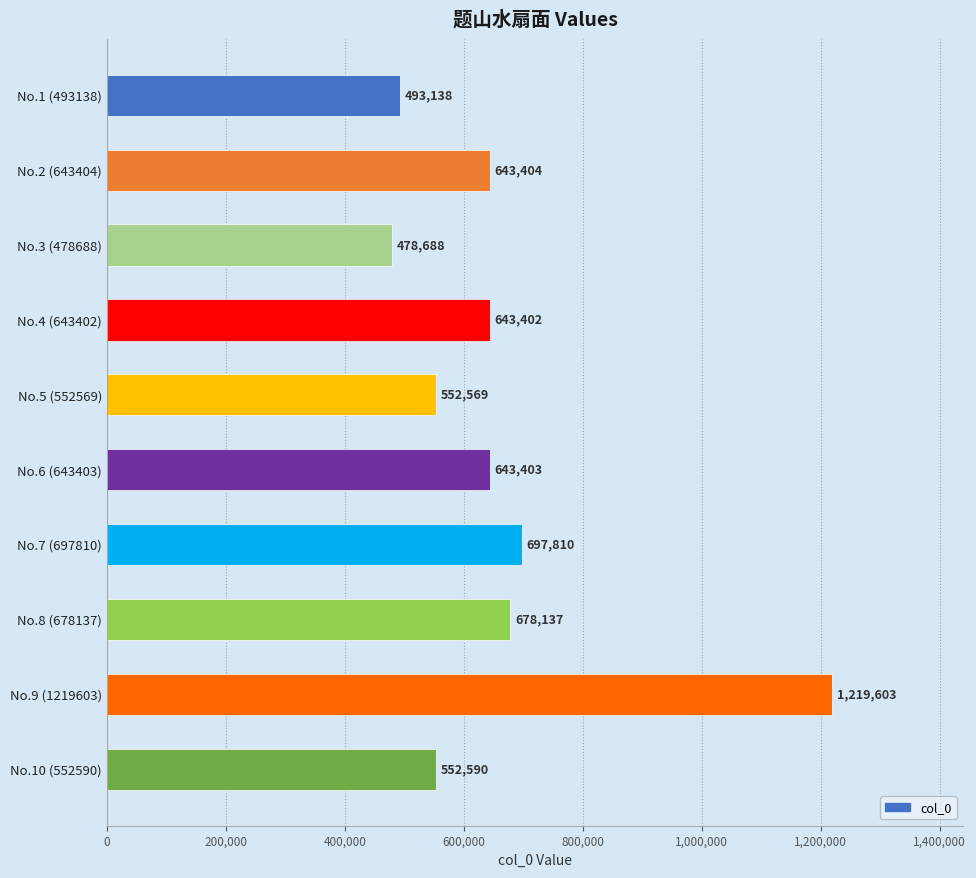

At which category does the chart reach its peak across all series?

No.9 (1219603)